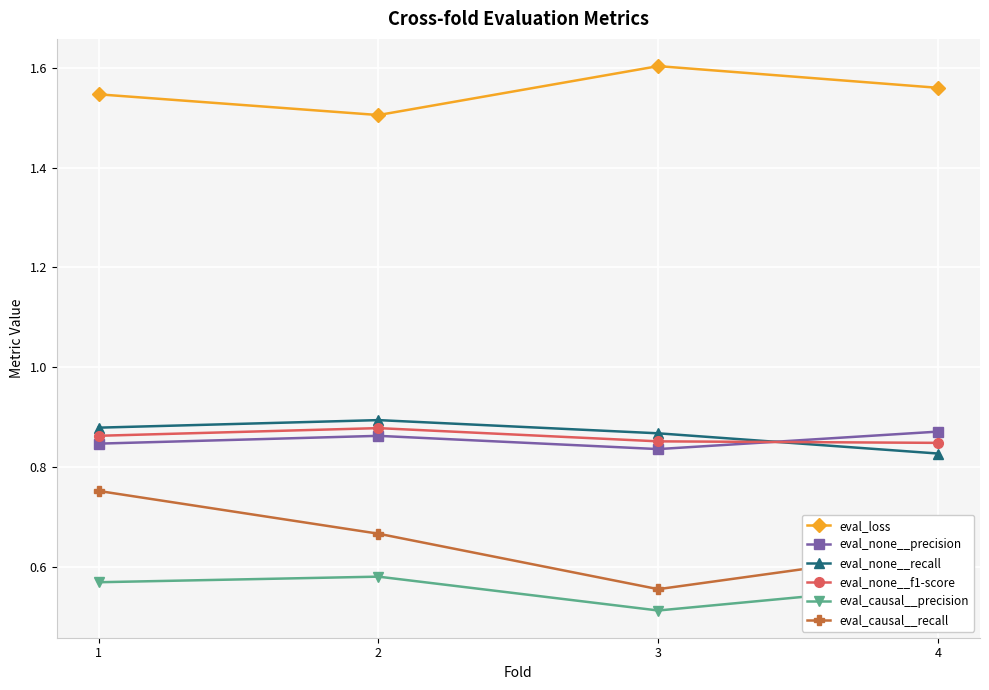

Which category has the highest value across all series?

3